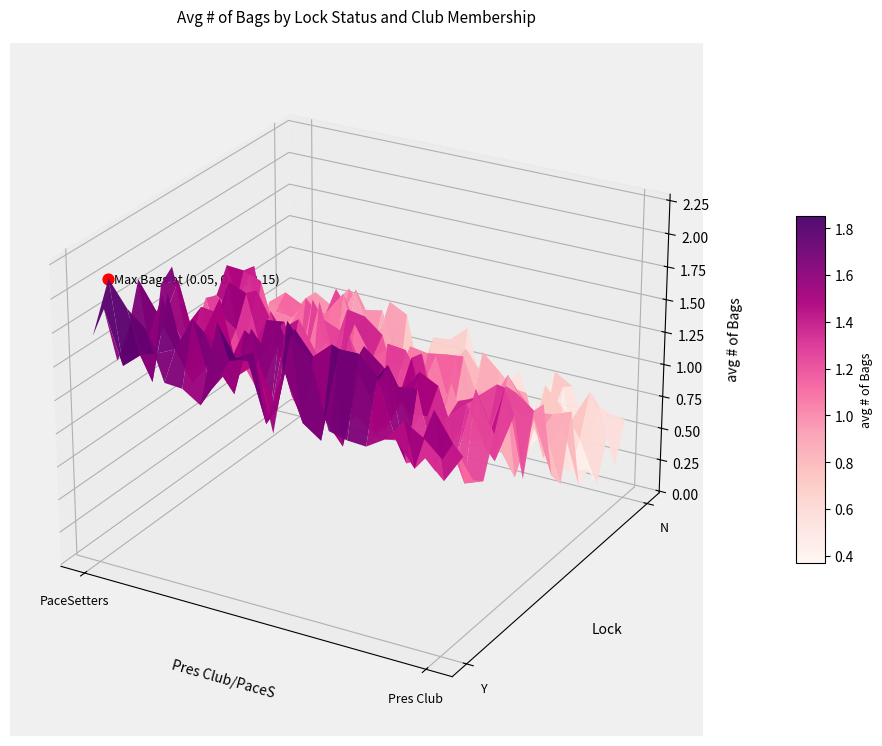

Which series has the largest total across all categories?

Y_PresClub